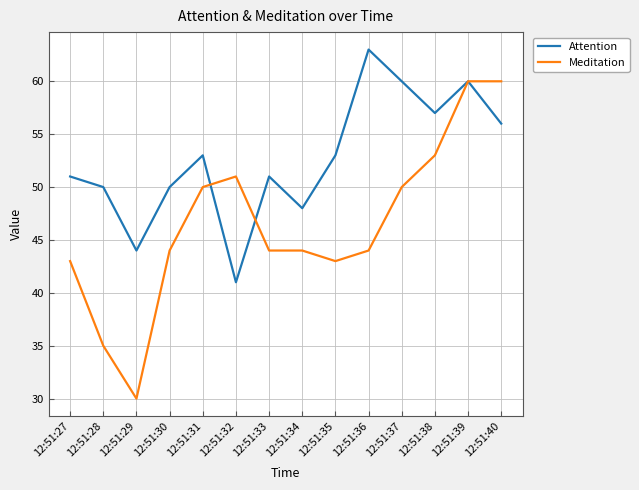

At which category does Meditation reach its first local peak?

12:51:32